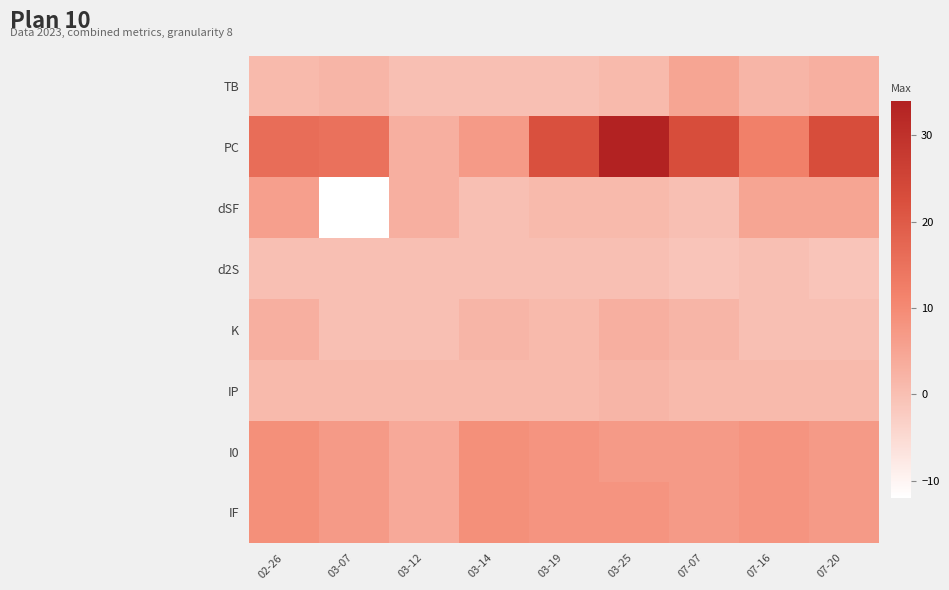

Which series has the largest range (max minus min)?

PC